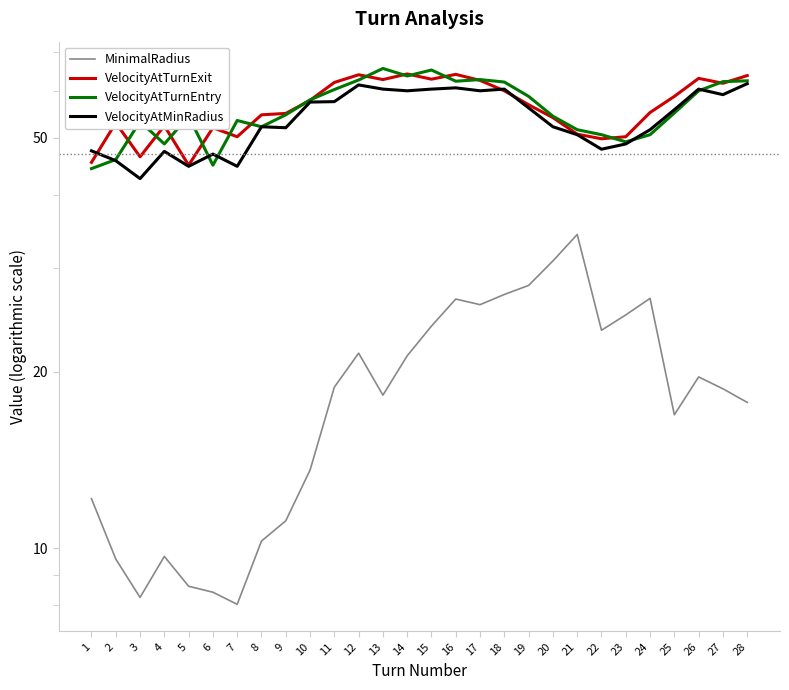

Which category has the highest value in the VelocityAtMinRadius series?

28